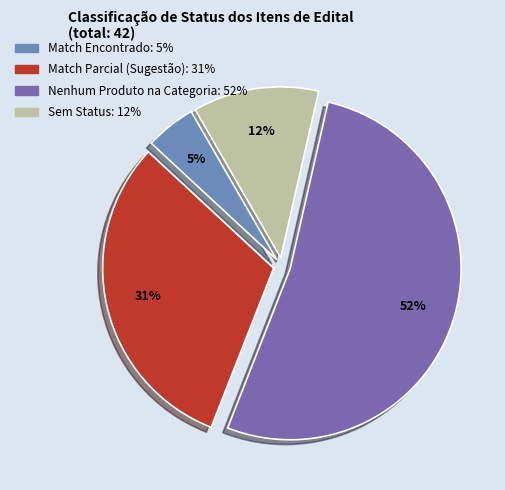

How many slices are in this pie chart?

4